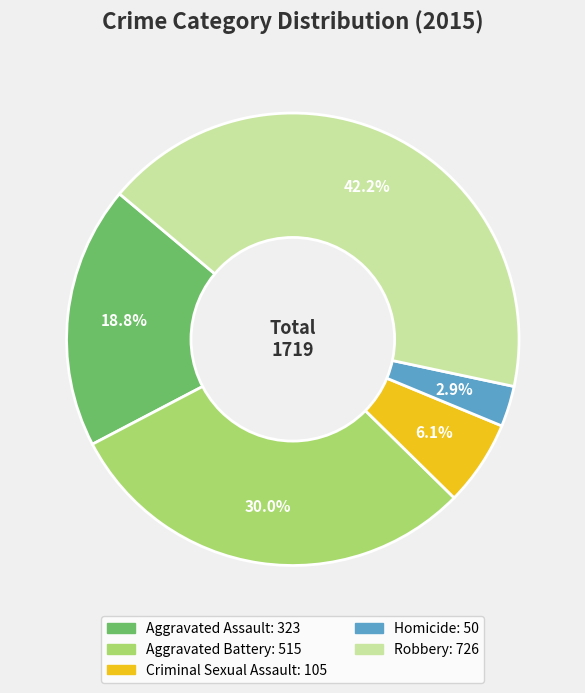

What percentage is NOT represented by Aggravated Assault?

81.2%